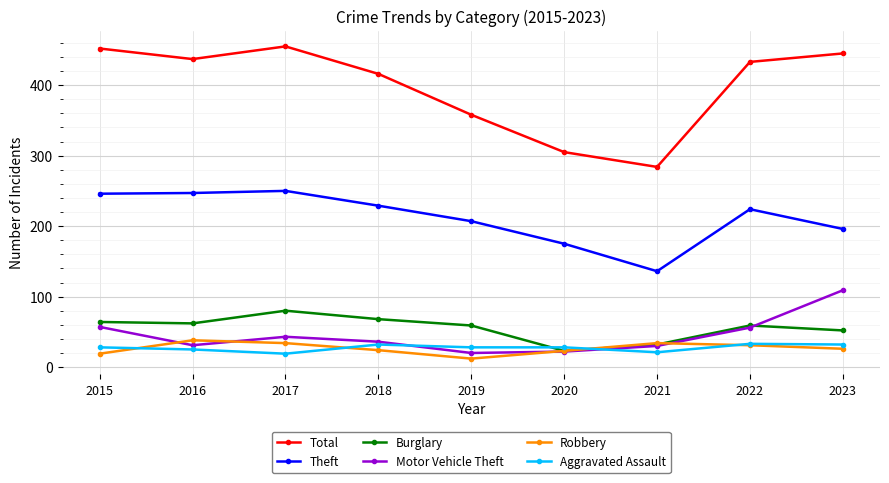

What is the greatest value displayed?

455